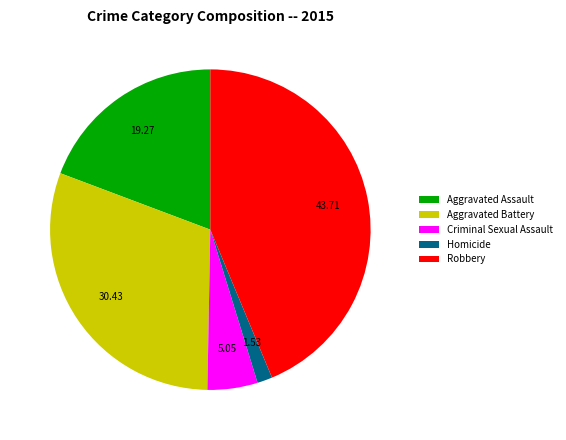

What is the ratio of the value at Criminal Sexual Assault to the value at Aggravated Assault?

0.3